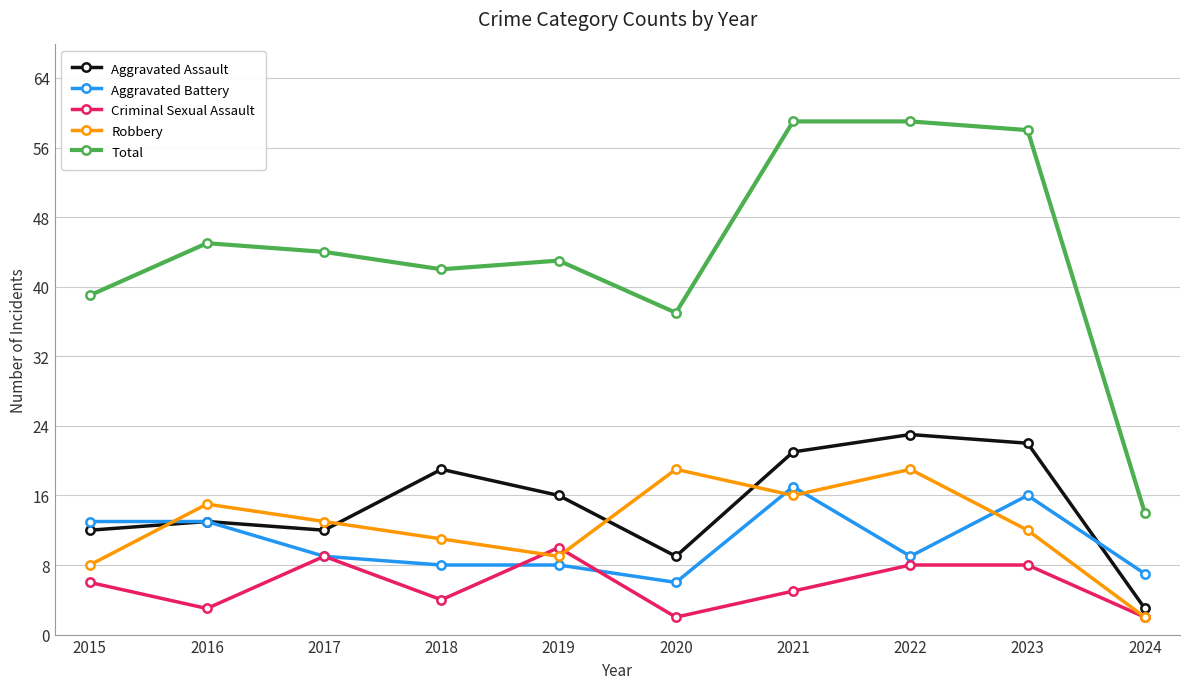

What is the difference between the second highest and minimum values in the Criminal Sexual Assault series?

7